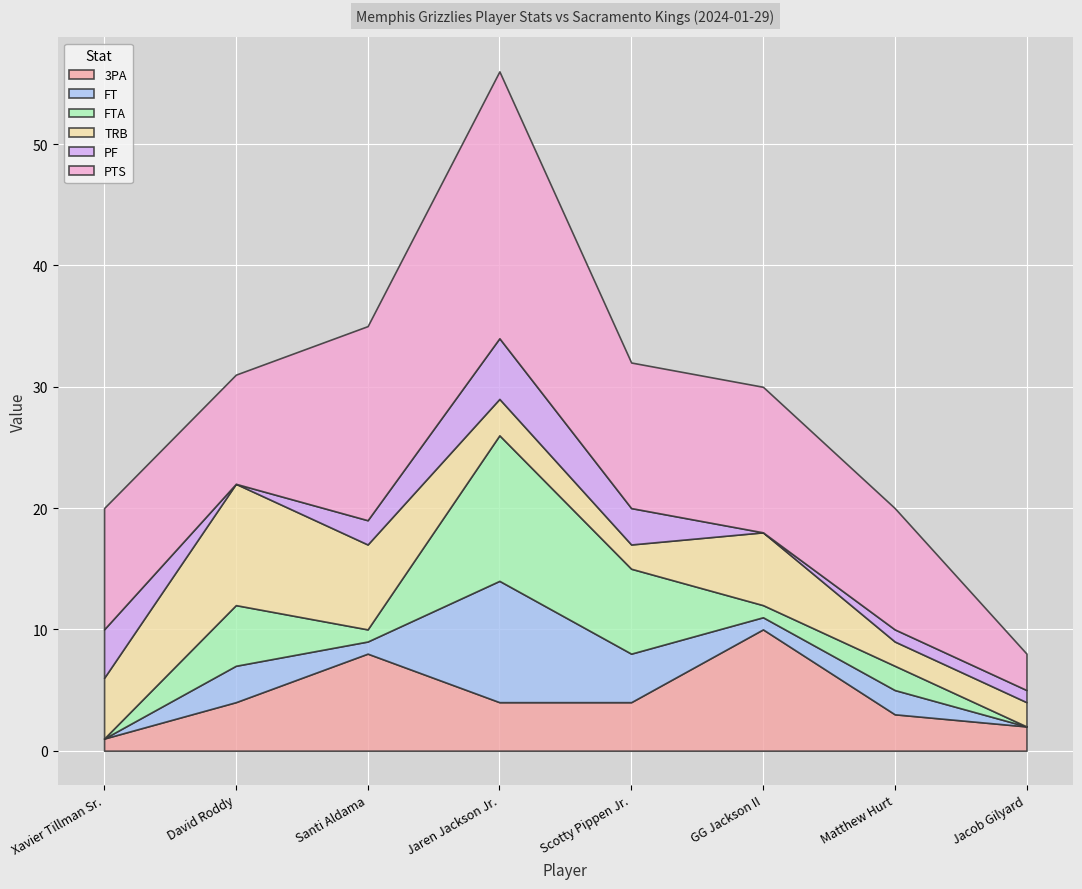

What is the total value across all series at David Roddy?

31